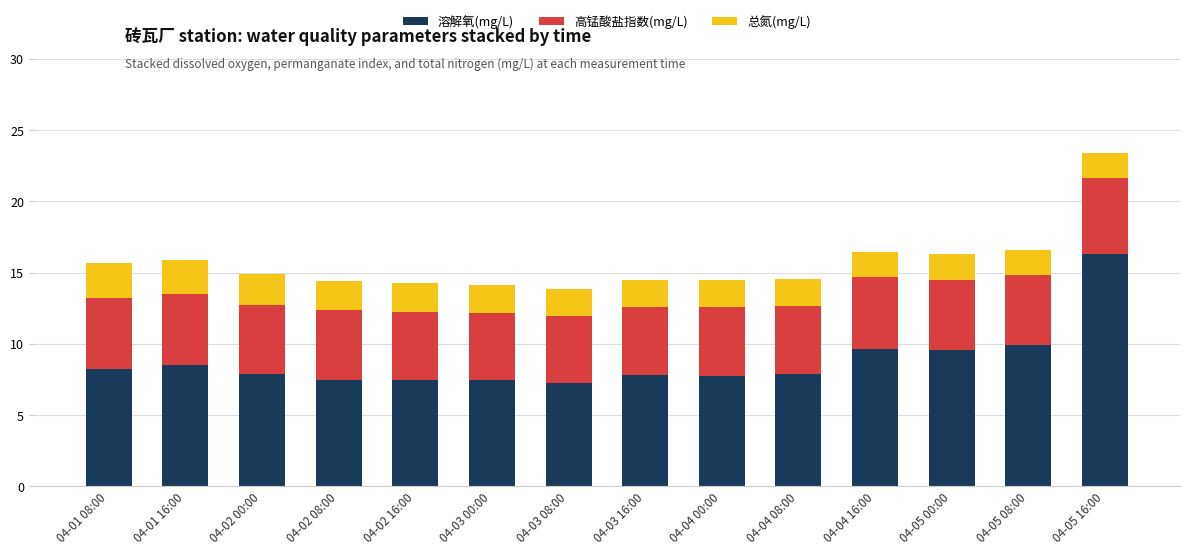

Is it true that 溶解氧(mg/L) equals 4.2 at 04-01 08:00?

False